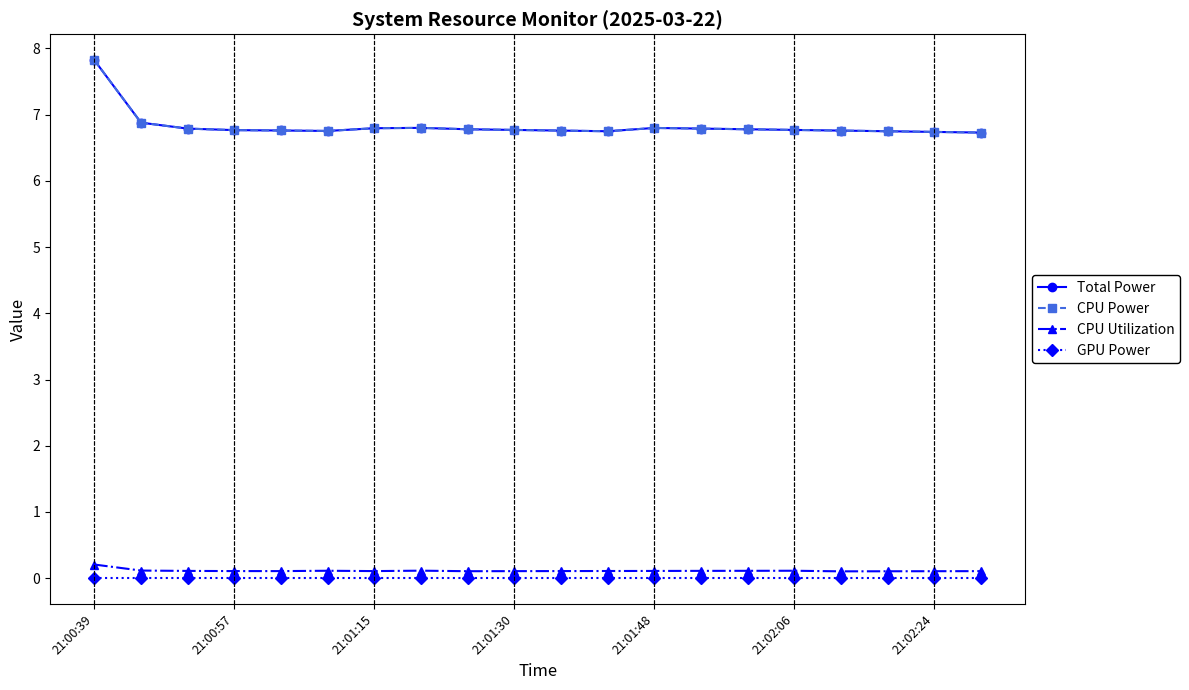

What is the value of the CPU Utilization point at the 1st from the left?

0.2